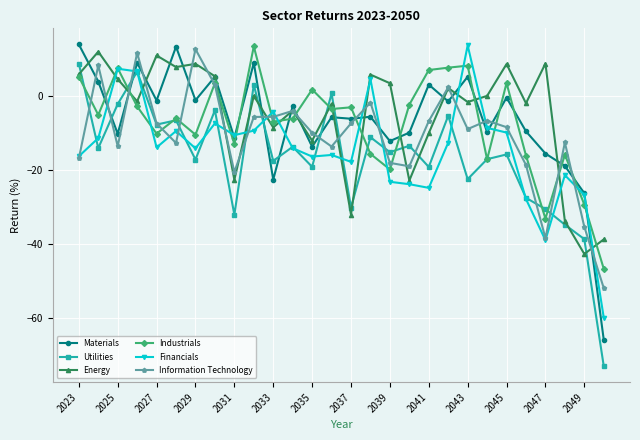

True or false: Financials has more than 1 points higher than both neighbors.

True